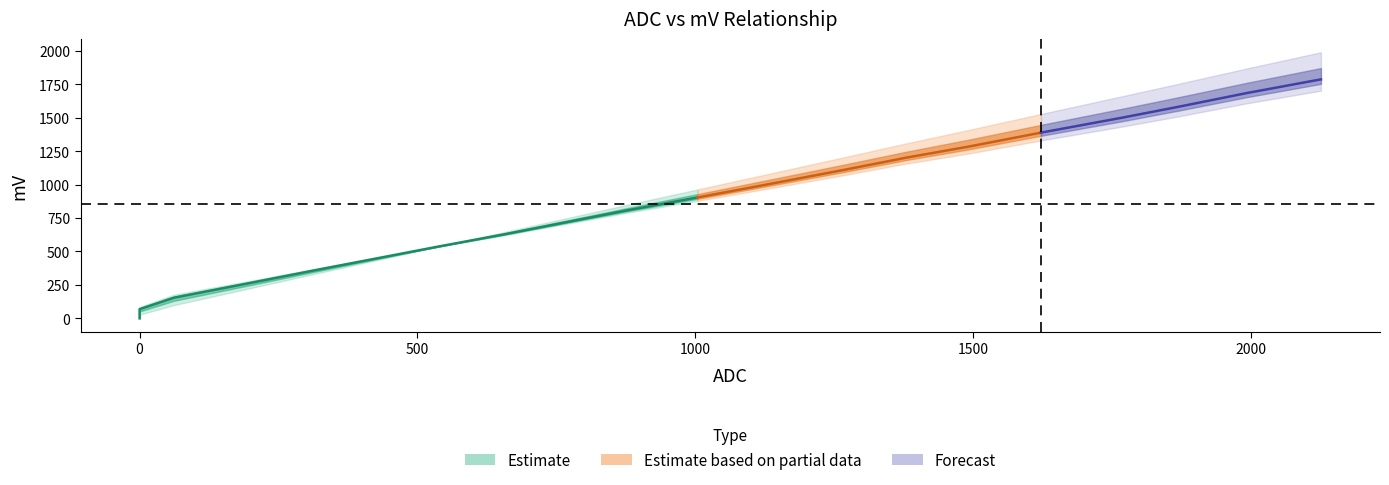

Reading left to right, what are all the values shown in this chart?

ADC: 0=0	0=0	62=62	190=190	309=309	414=414	538=538	656=656	768=768	878=878	1004=1004	1125=1125	1272=1272	1381=1381	1491=1491	1622=1622	1768=1768	1870=1870	1992=1992	2126=2126
mV: 0=0	0=68	62=154	190=257	309=354	414=438	538=537	656=628	768=719	878=808	1004=904	1125=998	1272=1114	1381=1203	1491=1284	1622=1389	1768=1501	1870=1583	1992=1685	2126=1788